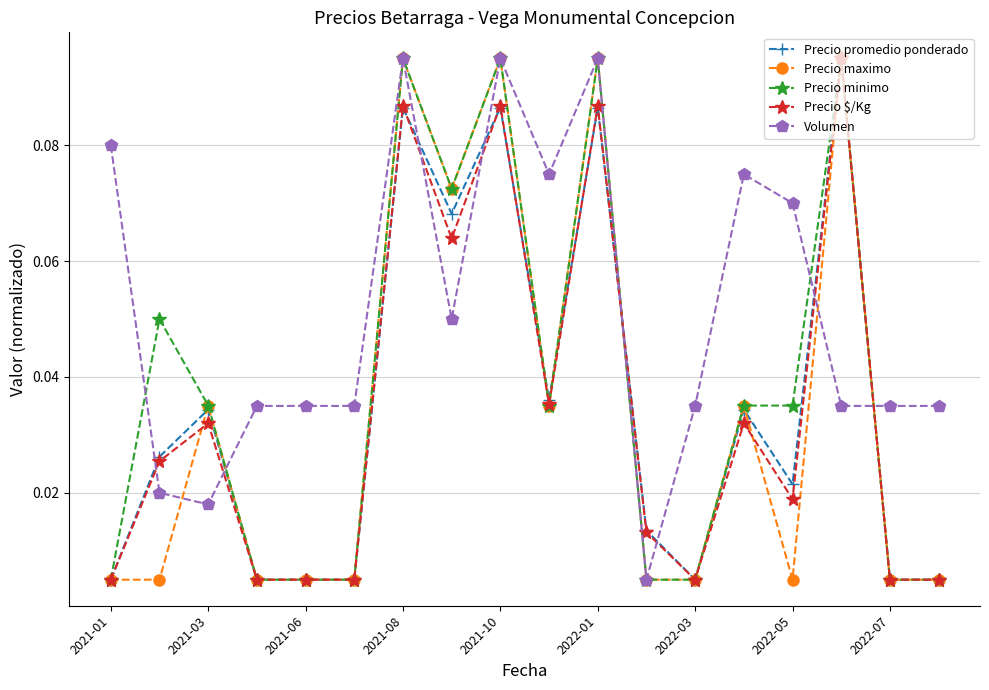

True or false: Precio minimo has more than 1 interior local peaks.

True